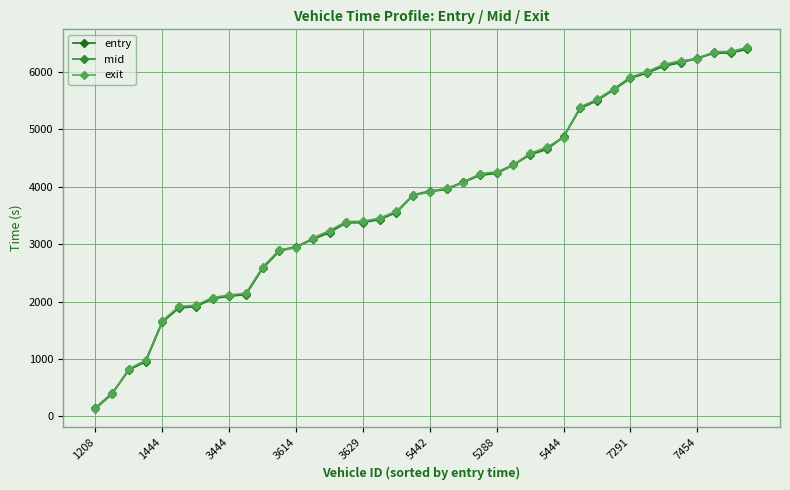

At how many categories does at least one series exceed 3649?

21